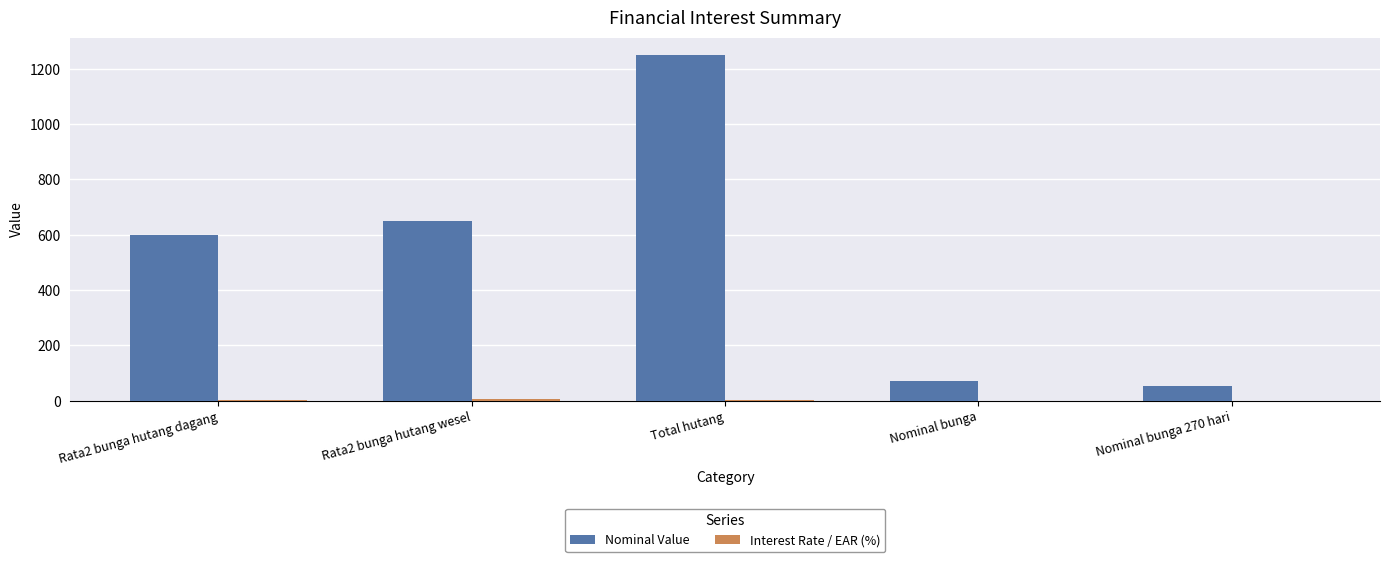

What is the sum of the Nominal Value values at Nominal bunga 270 hari and Nominal bunga?

122.5